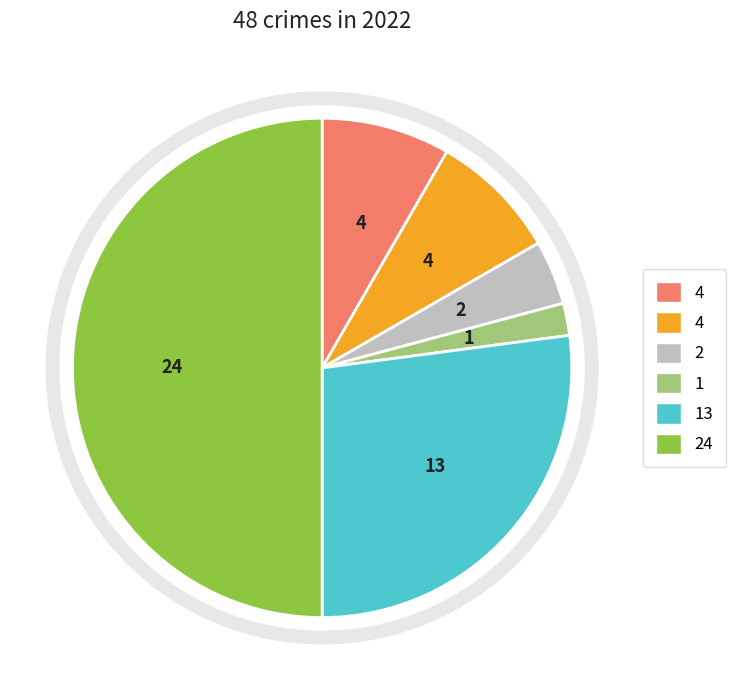

How many slices are in this pie chart?

6